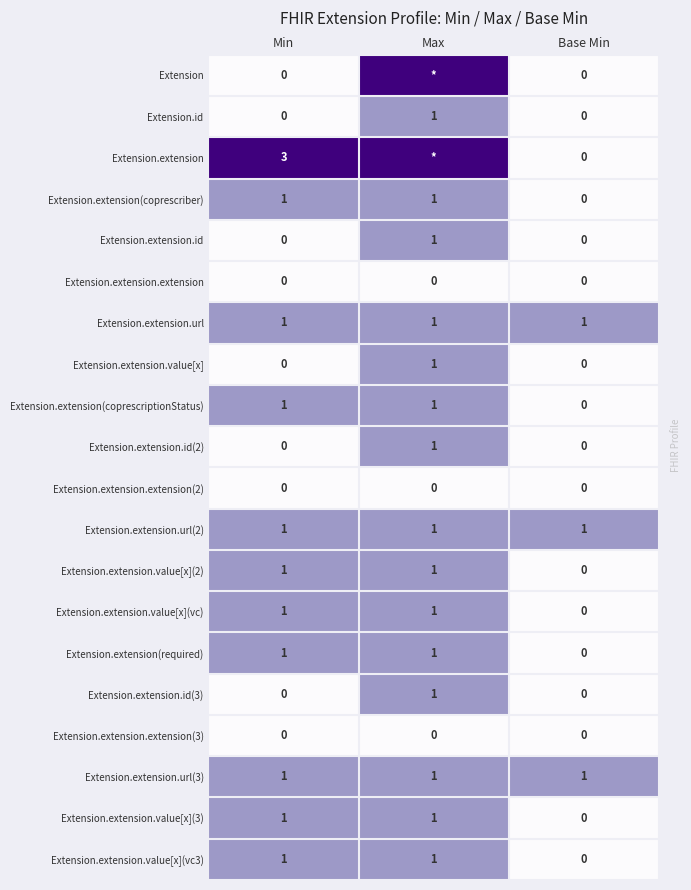

Which series changed the most between Min and Base Min?

Extension.extension